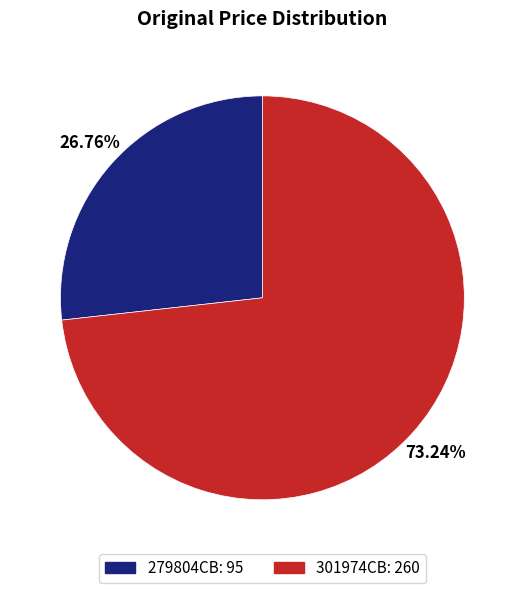

Combined, do 279804CB and 301974CB account for over 50%?

Yes